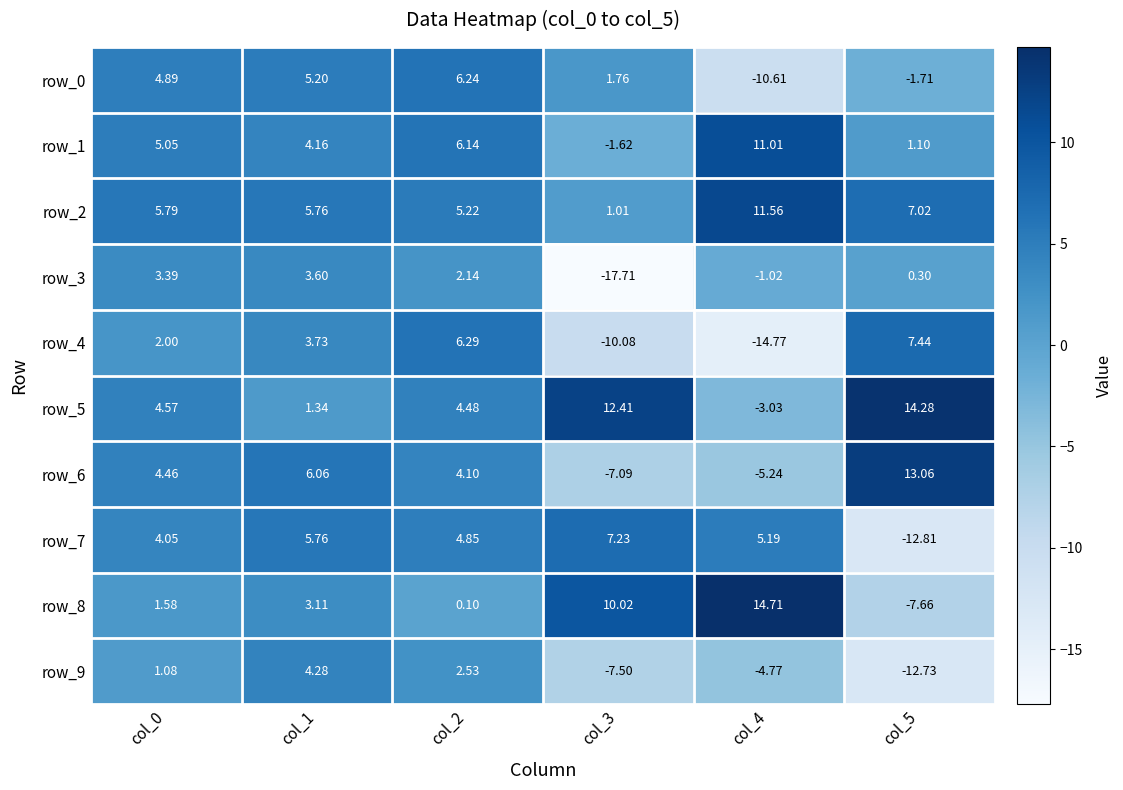

What value does the row_7 series have at col_4?

5.2